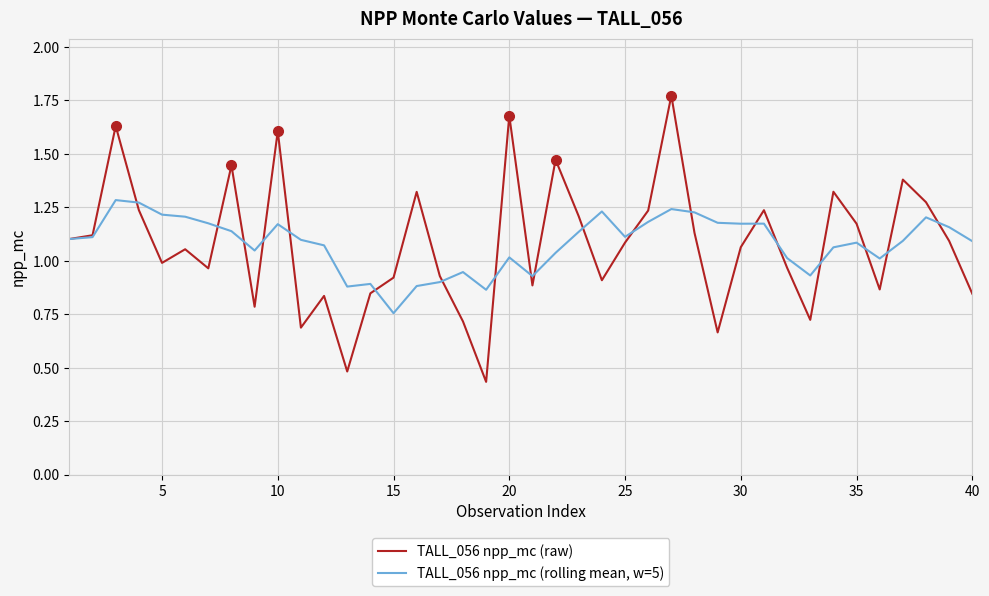

Which series has the widest spread of values?

TALL_056 npp_mc (raw)